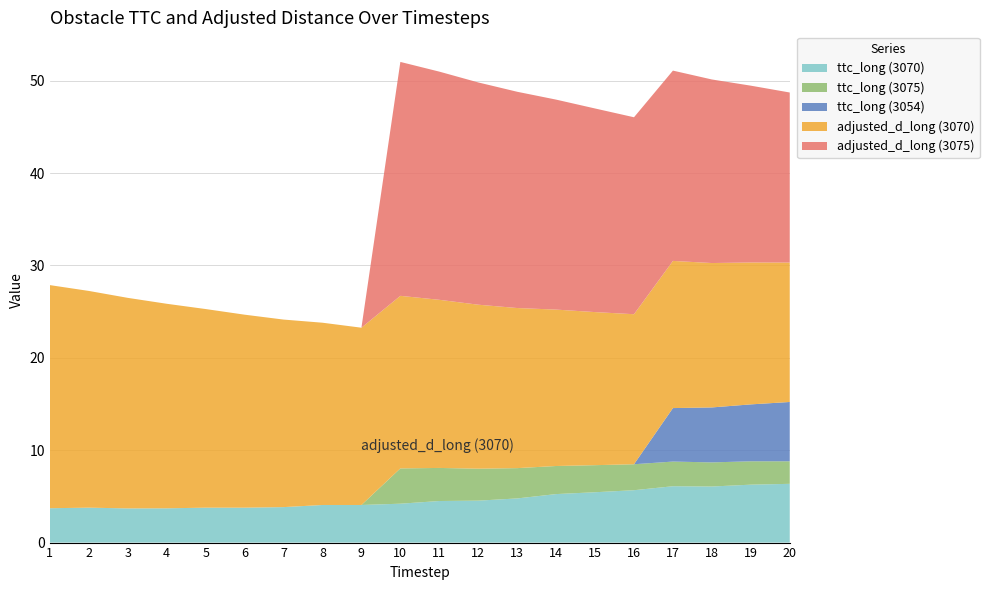

Reading left to right, what are all the values shown in this chart?

ttc_long (3070): 1=3.7	2=3.8	3=3.7	4=3.7	5=3.8	6=3.8	7=3.8	8=4.1	9=4.1	10=4.2	11=4.5	12=4.5	13=4.8	14=5.2	15=5.5	16=5.7	17=6.1	18=6.1	19=6.3	20=6.4
ttc_long (3075): 1=0.0	2=0.0	3=0.0	4=0.0	5=0.0	6=0.0	7=0.0	8=0.0	9=0.0	10=3.8	11=3.6	12=3.5	13=3.3	14=3.0	15=2.9	16=2.8	17=2.7	18=2.6	19=2.5	20=2.4
ttc_long (3054): 1=0.0	2=0.0	3=0.0	4=0.0	5=0.0	6=0.0	7=0.0	8=0.0	9=0.0	10=0.0	11=0.0	12=0.0	13=0.0	14=0.0	15=0.0	16=0.0	17=5.8	18=6.0	19=6.2	20=6.4
adjusted_d_long (3070): 1=24.1	2=23.5	3=22.8	4=22.1	5=21.5	6=20.9	7=20.3	8=19.7	9=19.2	10=18.7	11=18.2	12=17.8	13=17.3	14=16.9	15=16.6	16=16.2	17=15.9	18=15.6	19=15.4	20=15.1
adjusted_d_long (3075): 1=0.0	2=0.0	3=0.0	4=0.0	5=0.0	6=0.0	7=0.0	8=0.0	9=0.0	10=25.3	11=24.7	12=24.1	13=23.4	14=22.7	15=22.0	16=21.3	17=20.6	18=19.9	19=19.1	20=18.4